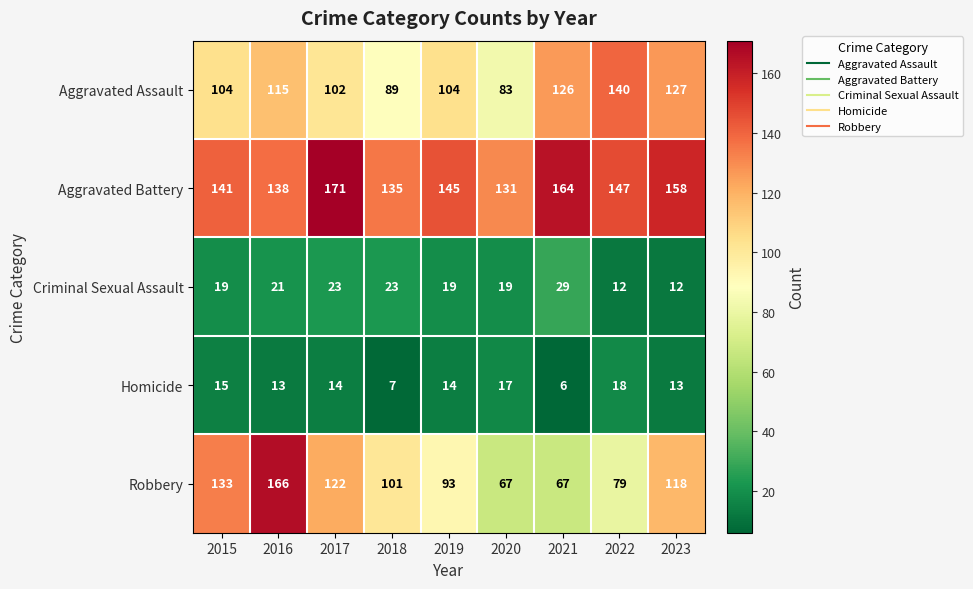

Count the Criminal Sexual Assault values in the range 19 to 23.

6